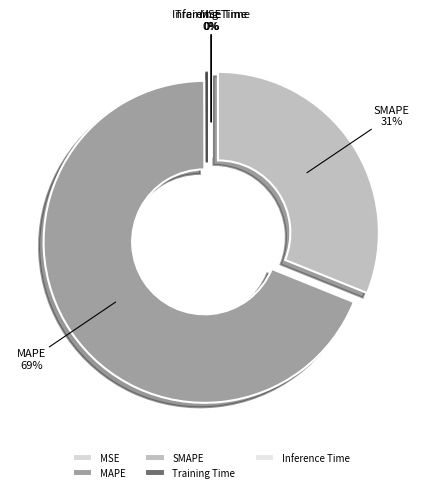

Between SMAPE and MSE, which is larger?

SMAPE